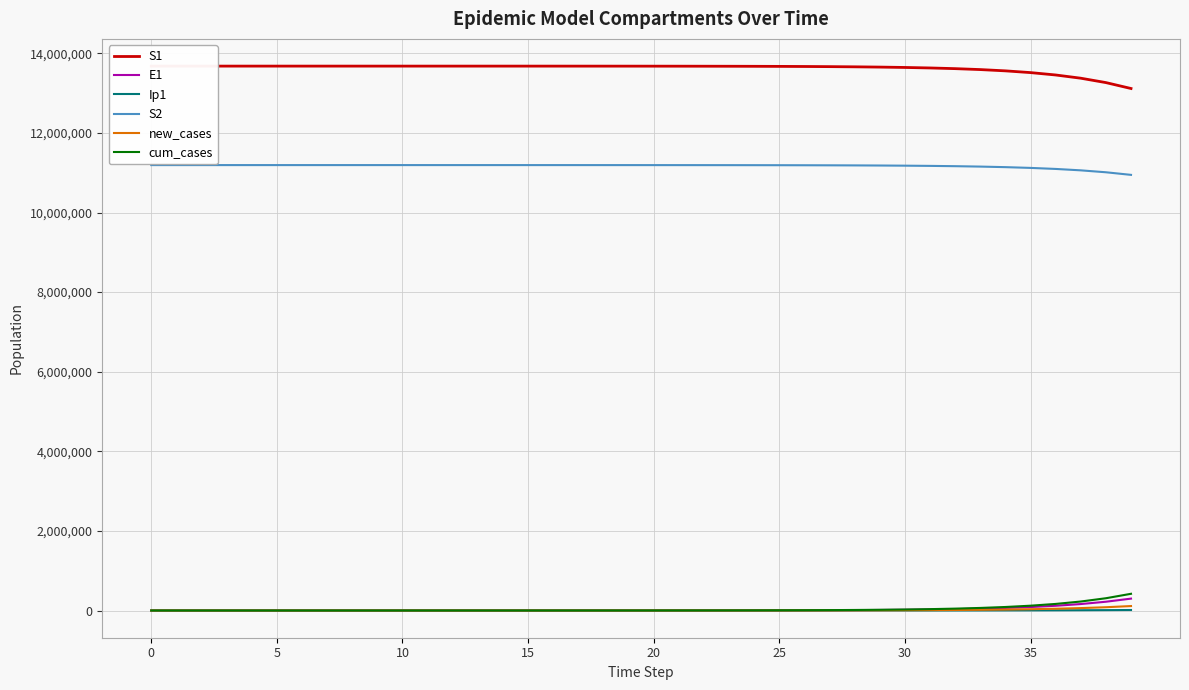

How many data points in S2 are above 11191043?

20